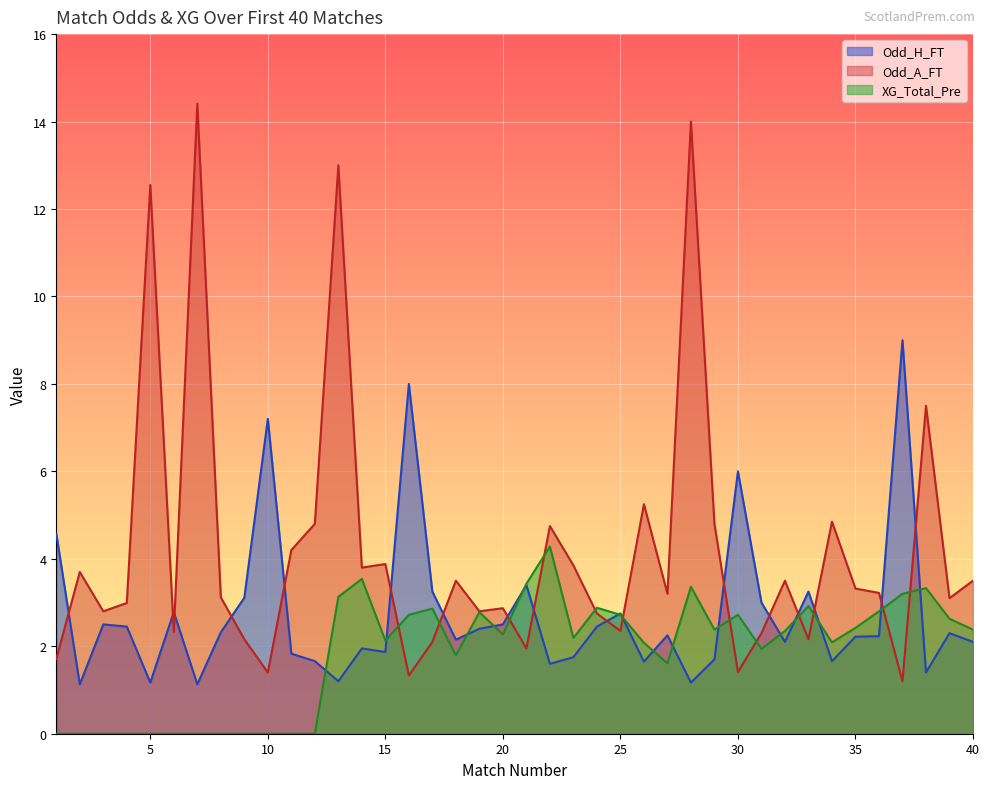

Is the value of Odd_H_FT at 22 greater than the value of XG_Total_Pre at 2?

Yes